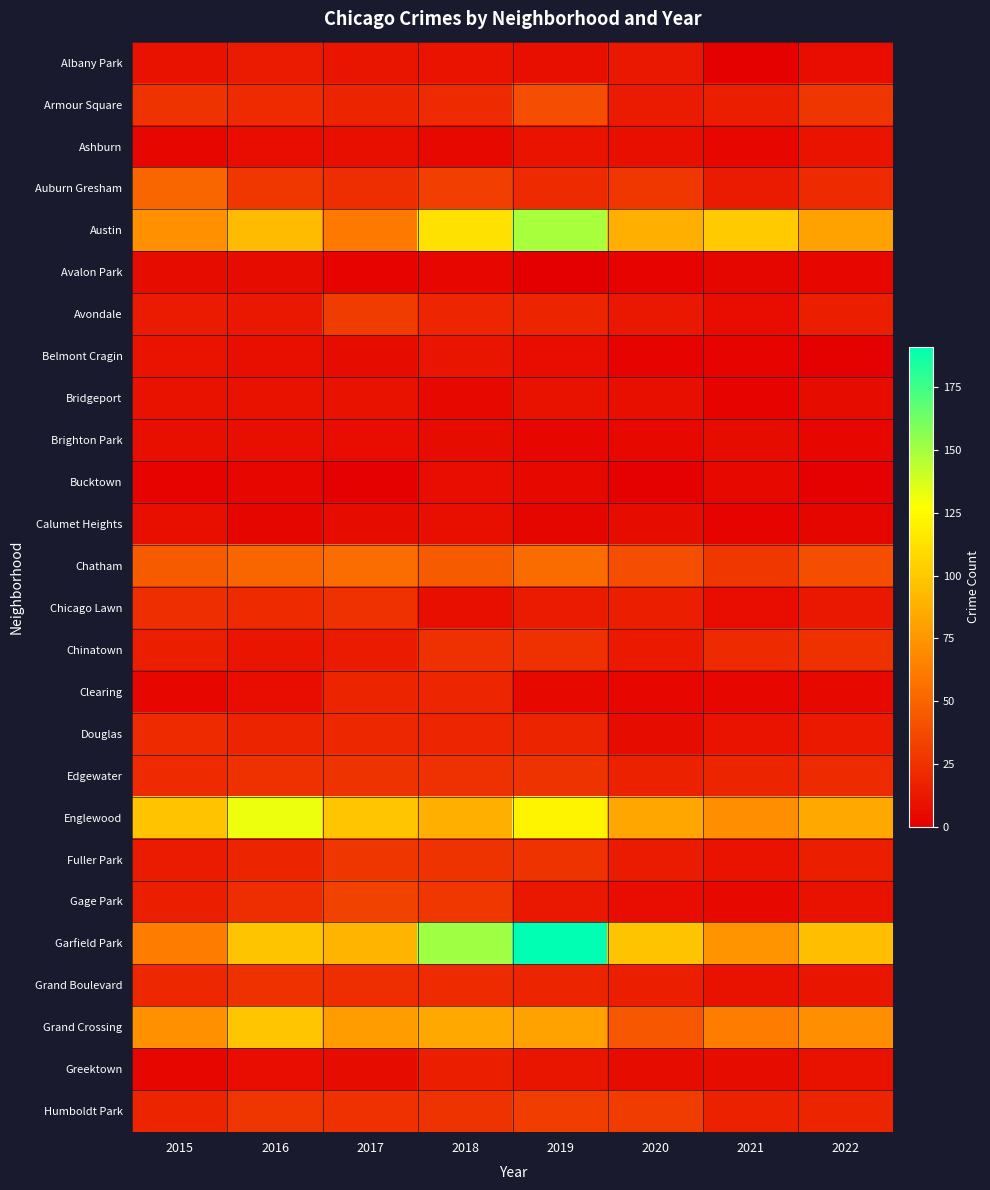

At which category is the sum across all series the highest?

2019